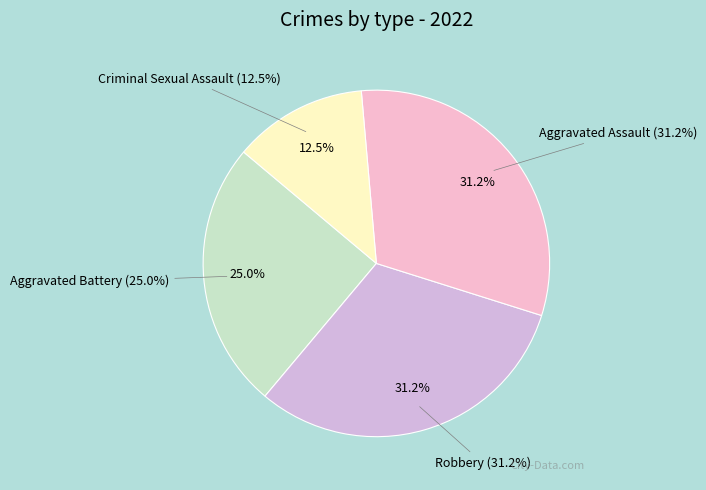

Rank the categories by value from highest to lowest.

Robbery, Aggravated Assault, Aggravated Battery, Criminal Sexual Assault